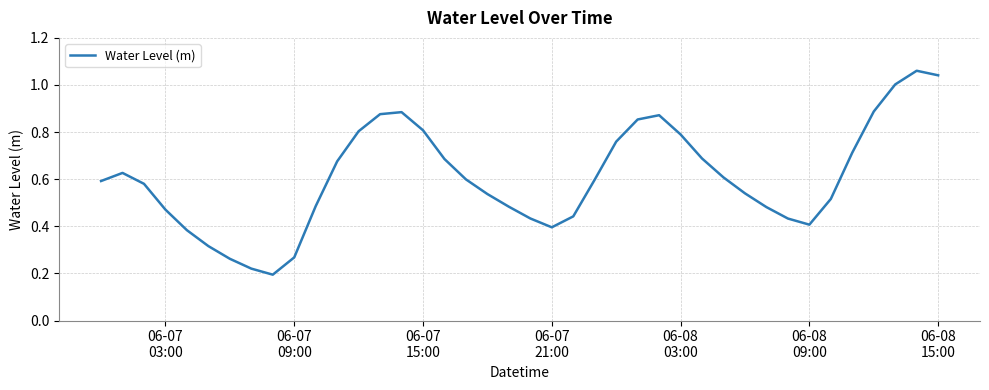

How many lines are shown in the chart?

1